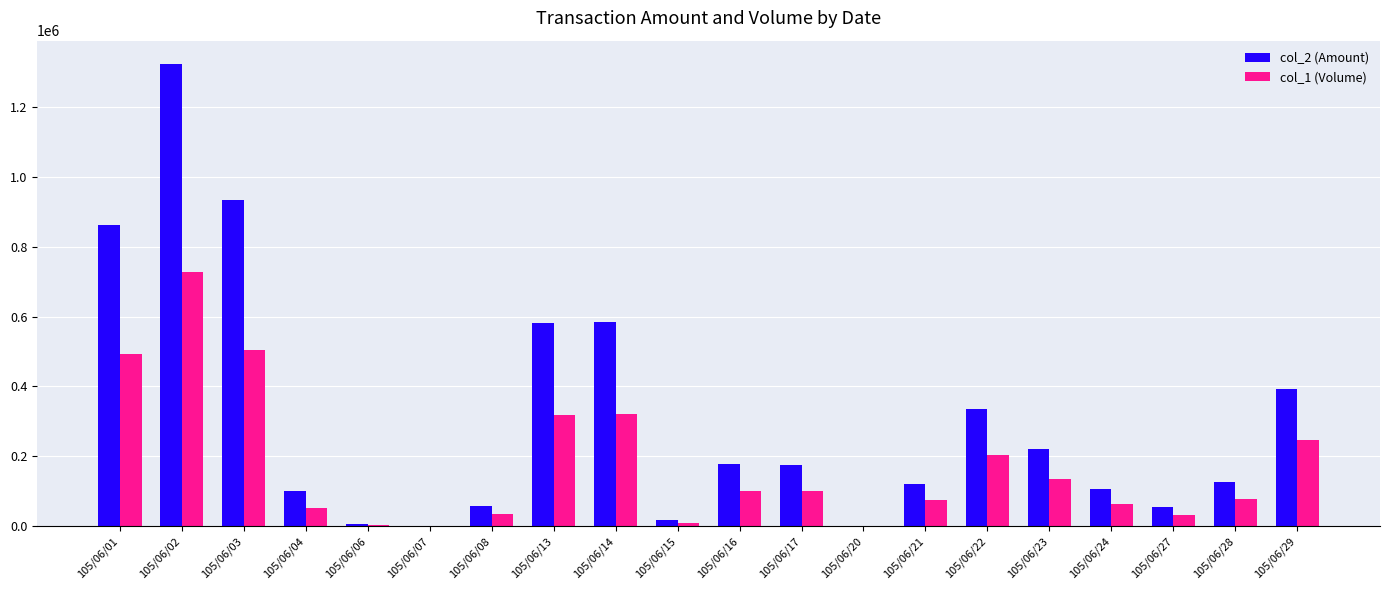

Which series has the largest total across all categories?

col_2 (Amount)